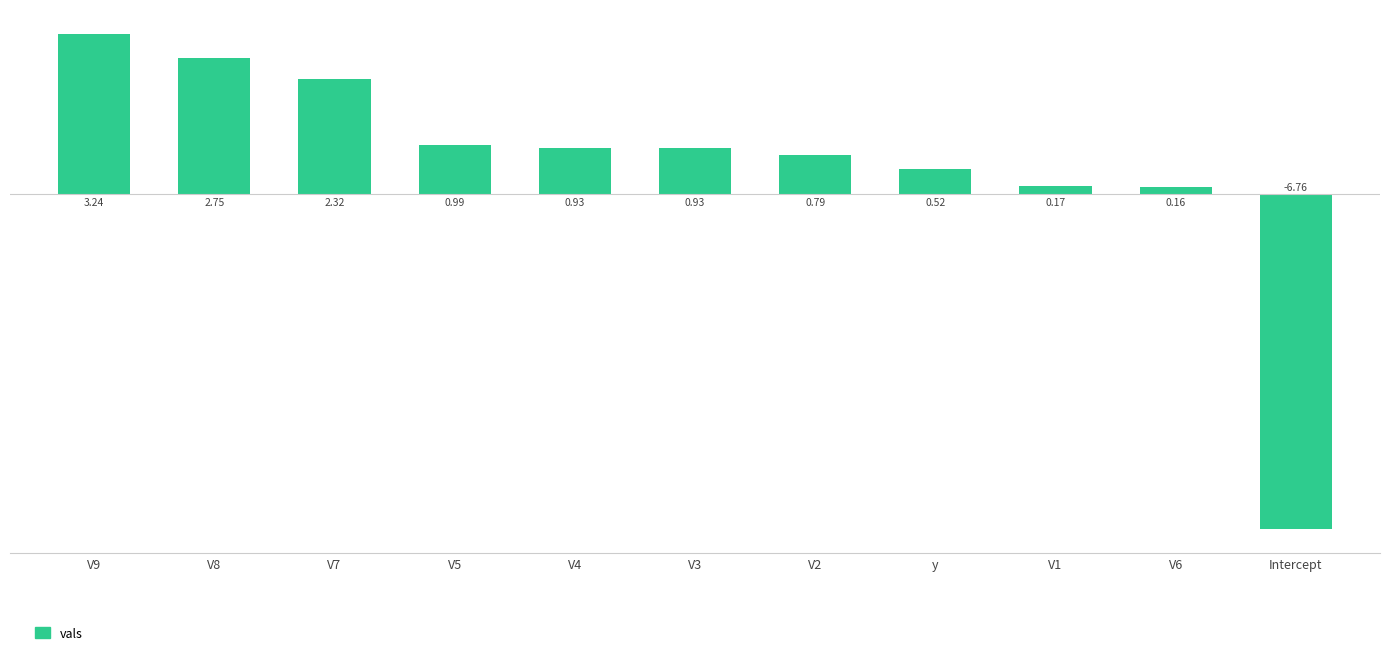

How many values are above zero?

10